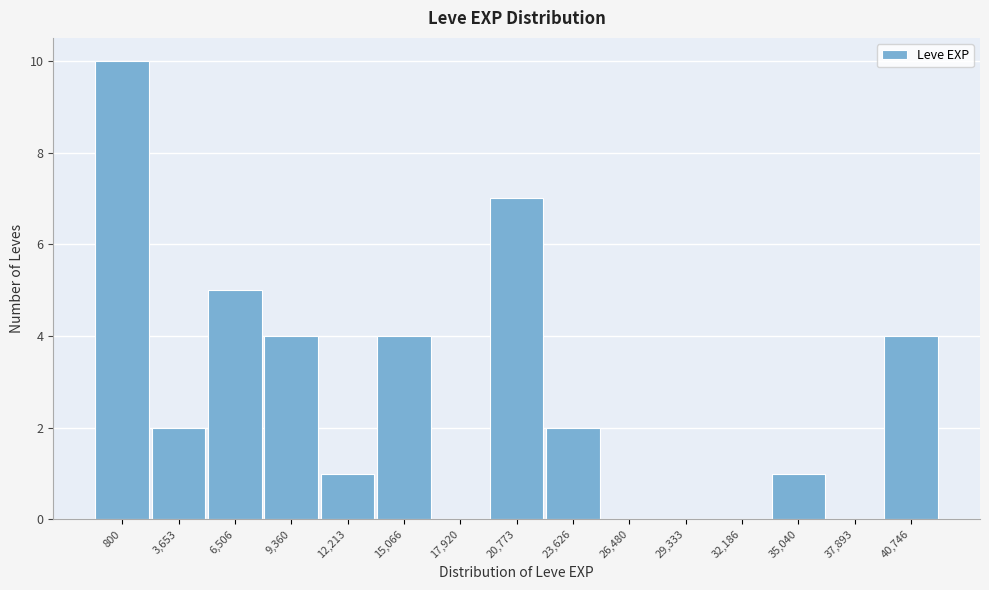

Reading left to right, list all the values displayed in this chart.

800=10	3,653=2	6,506=5	9,360=4	12,213=1	15,066=4	17,920=0	20,773=7	23,626=2	26,480=0	29,333=0	32,186=0	35,040=1	37,893=0	40,746=4